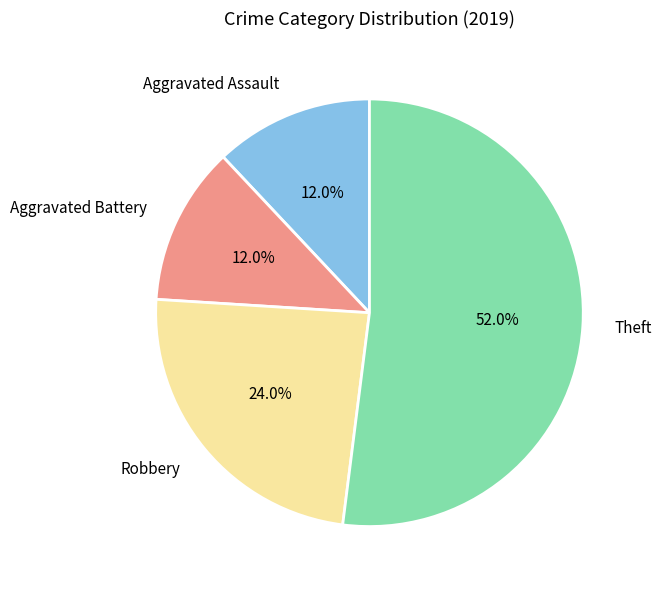

What percentage is NOT represented by Robbery?

76.0%